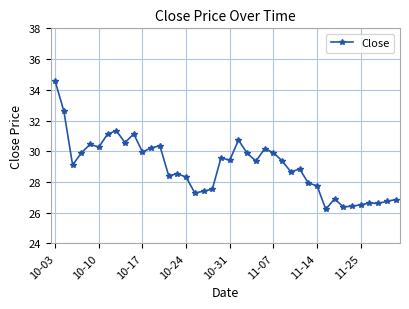

What is the value of the 22nd point from the left?

30.7